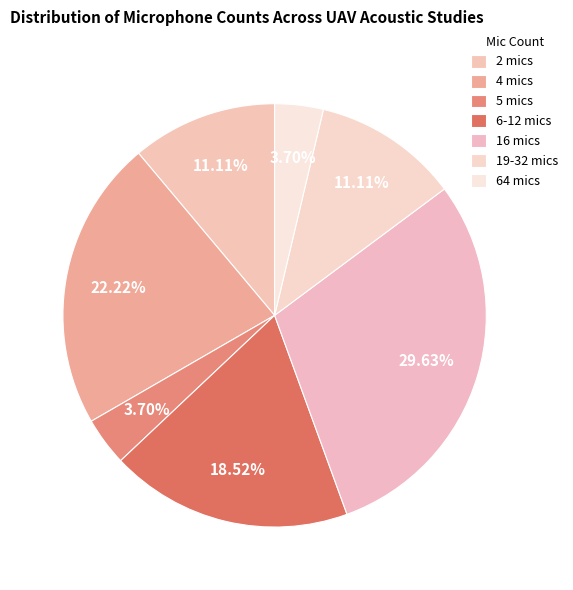

The 5 mics slice represents 18% of the pie. True or false?

False